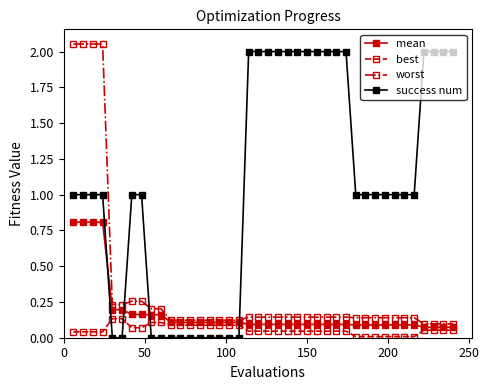

What is the value of the mean point at the 2nd from the left?

0.8